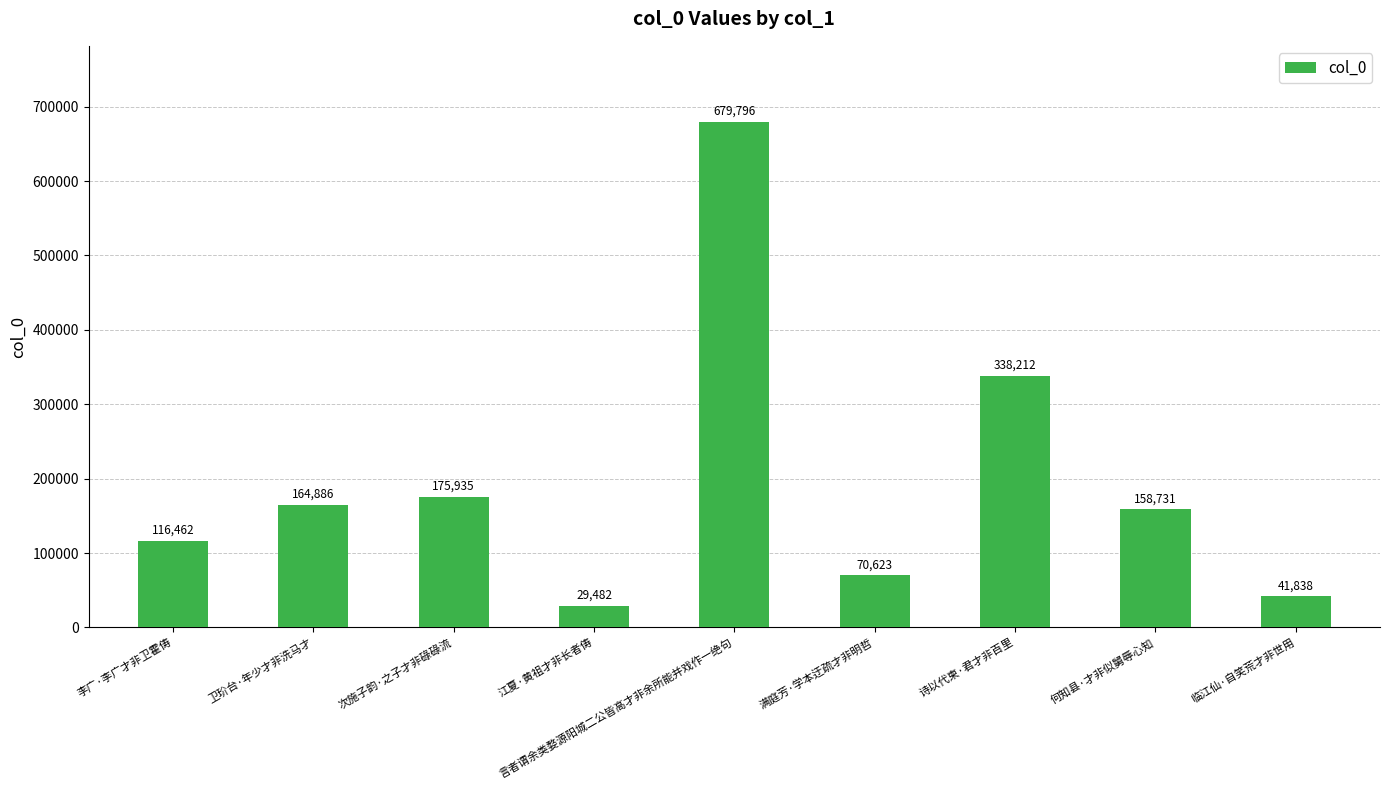

Which label corresponds to the largest value in the chart?

言者谓余类婺源阳城二公皆高才非余所能并戏作一绝句